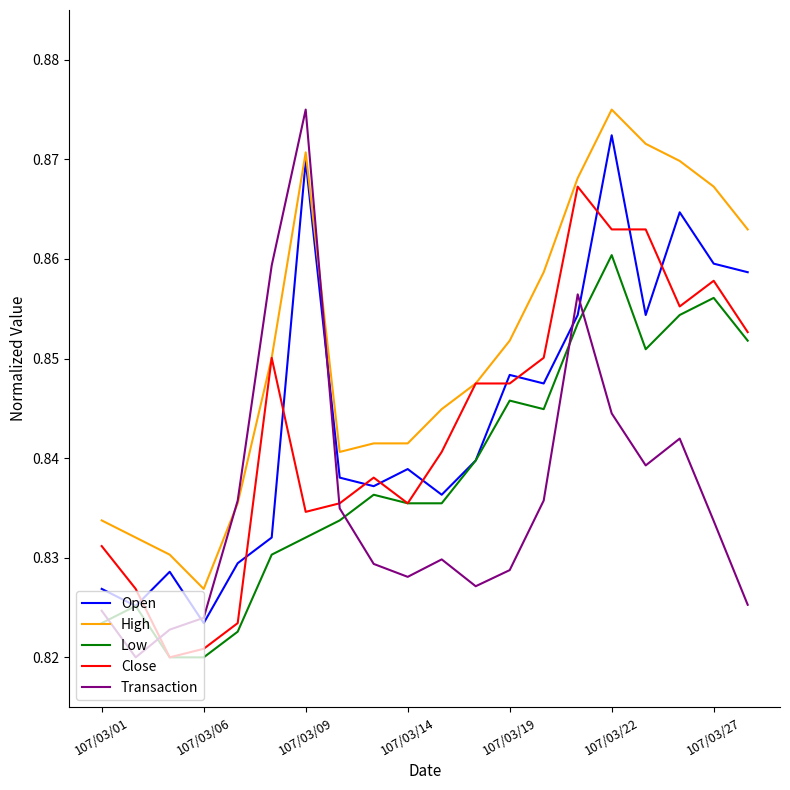

How many Open values are between 0 and 1?

20